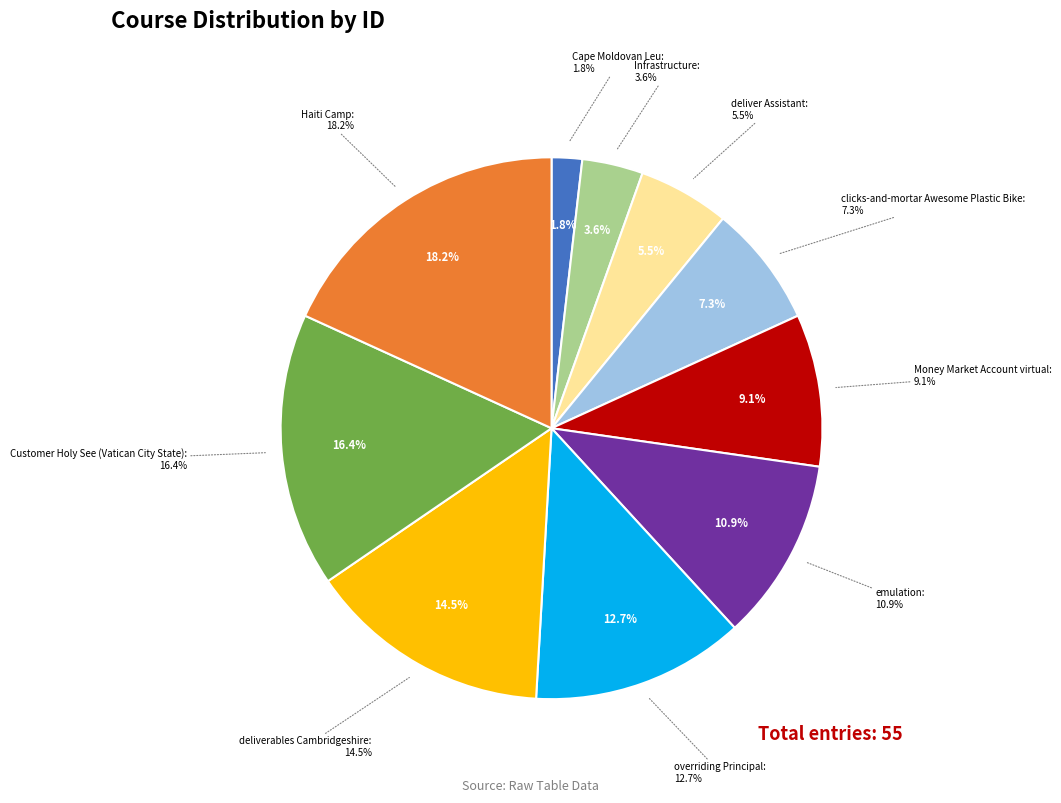

How many segments does this pie chart have?

10